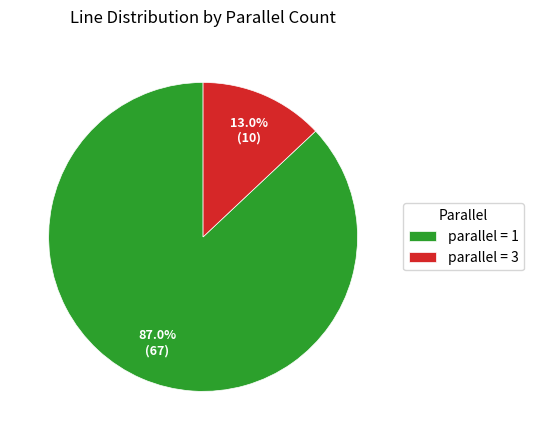

What portion of the pie excludes parallel = 1?

13.0%